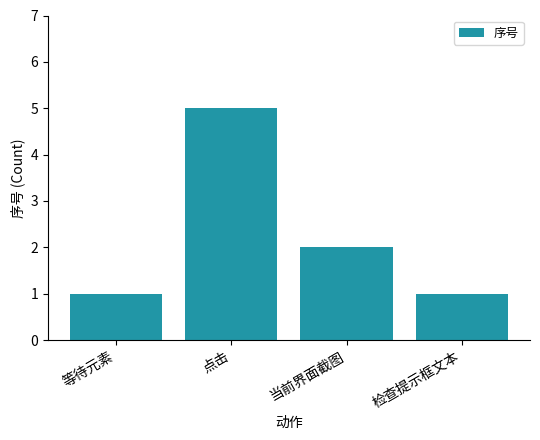

At which label is the value closest to 3?

当前界面截图